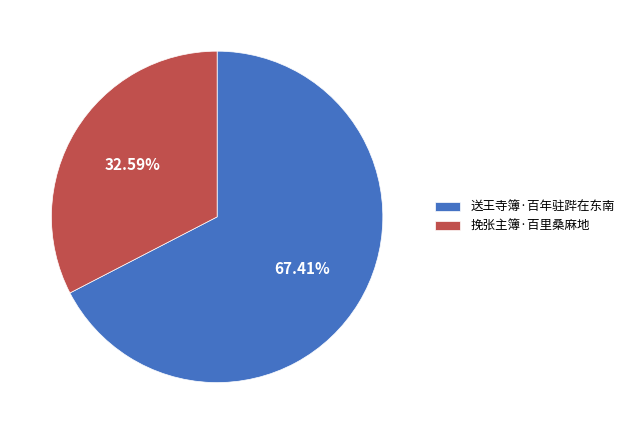

Rank the categories by value from lowest to highest.

挽张主簿·百里桑麻地, 送王寺簿·百年驻跸在东南